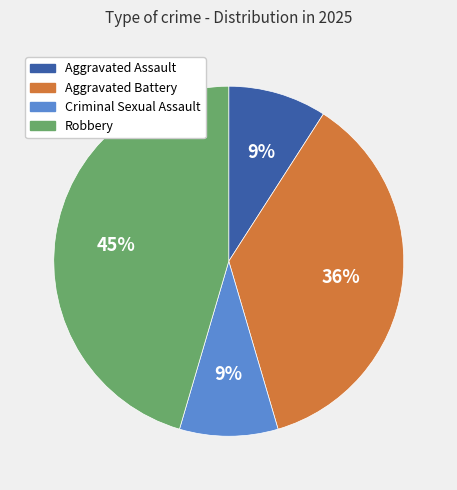

Combined, do Robbery and Aggravated Battery account for over 50%?

Yes